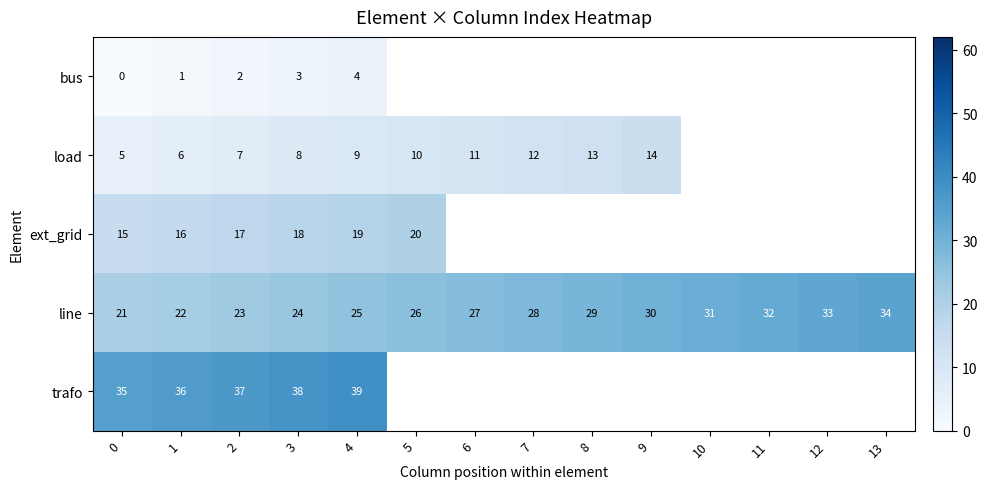

Which category has the highest value in the line series?

13